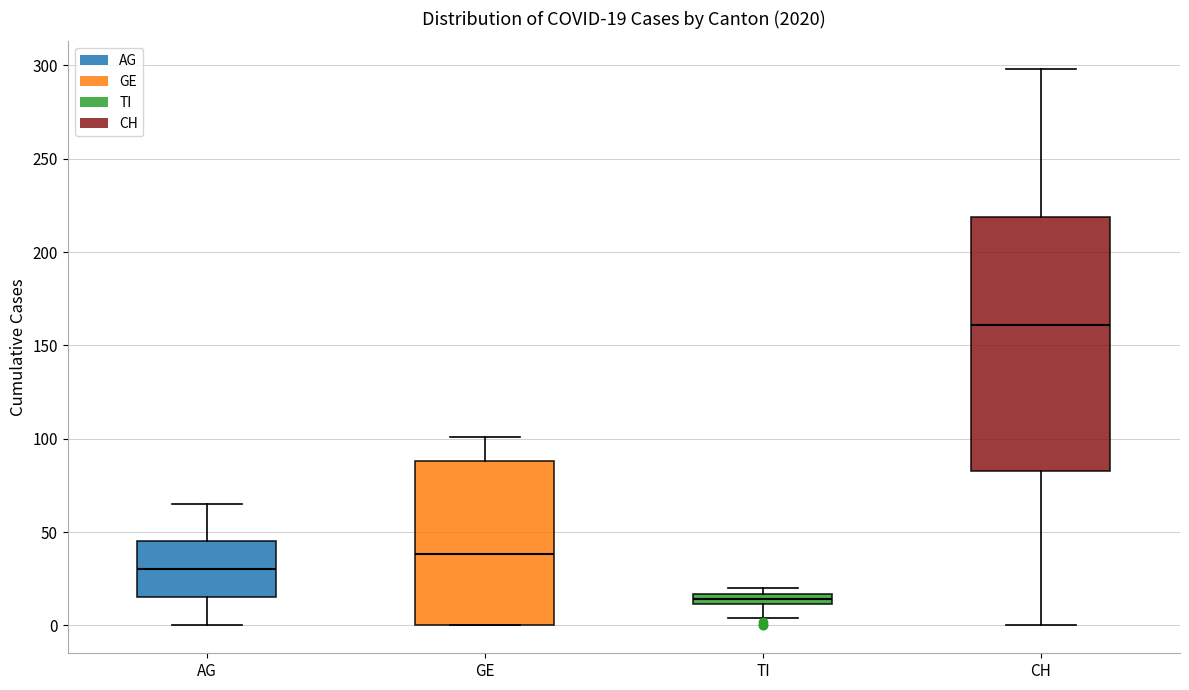

Which box has the lowest median line?

TI